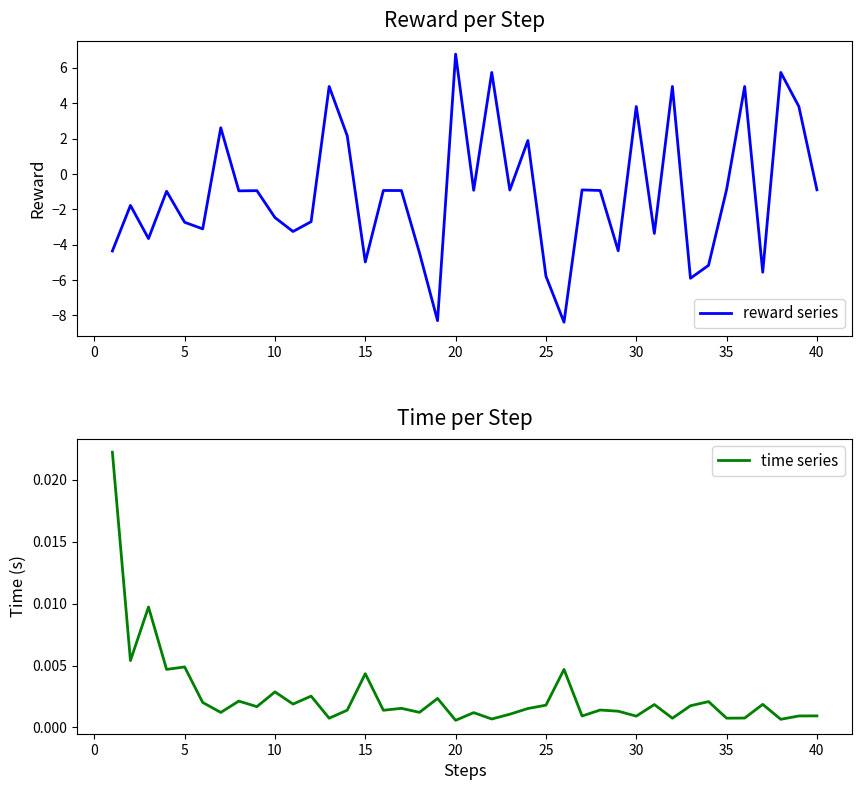

True or false: reward series has a value of 1.1 at 35.

False